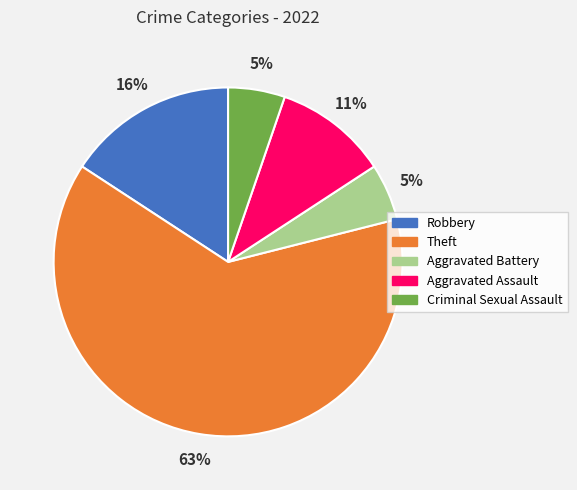

Approximately how many times larger is the value at Criminal Sexual Assault compared to Aggravated Battery?

1.0